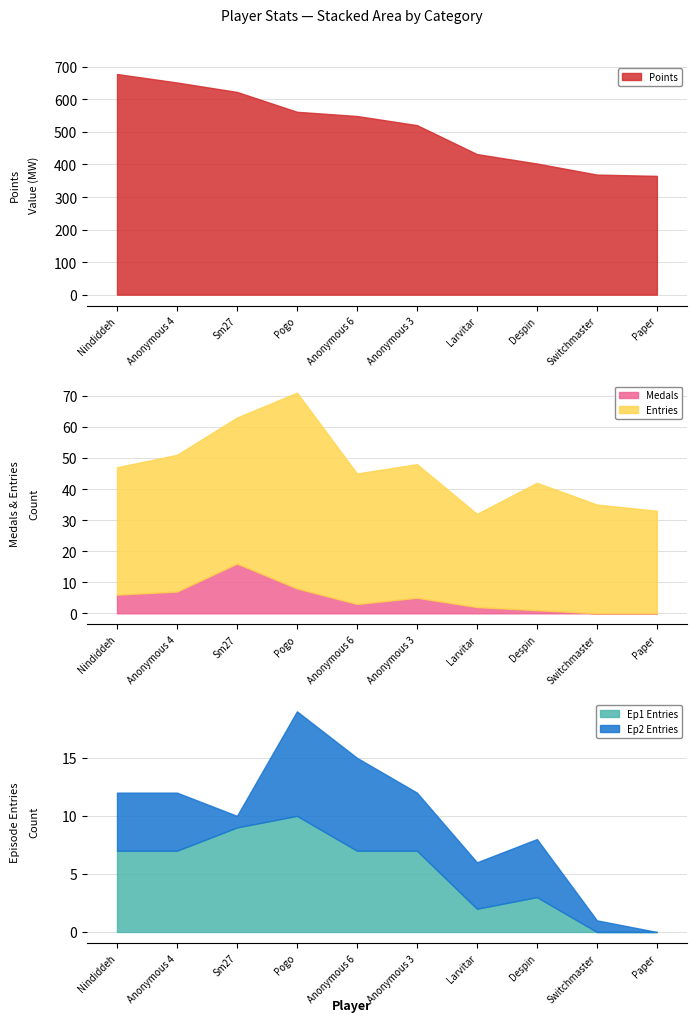

At which label is Entries closest to 46?

Sm27